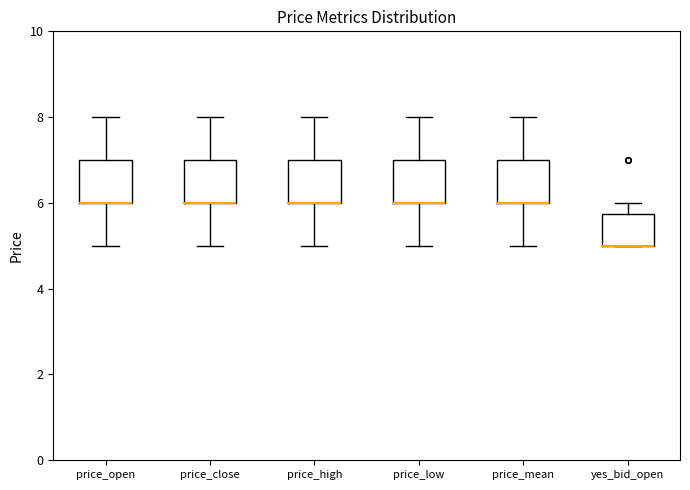

Where is the upper edge of the box for price_low on the y-axis? The values are not printed on the chart, so give them approximately, as read against the axis.

7.0